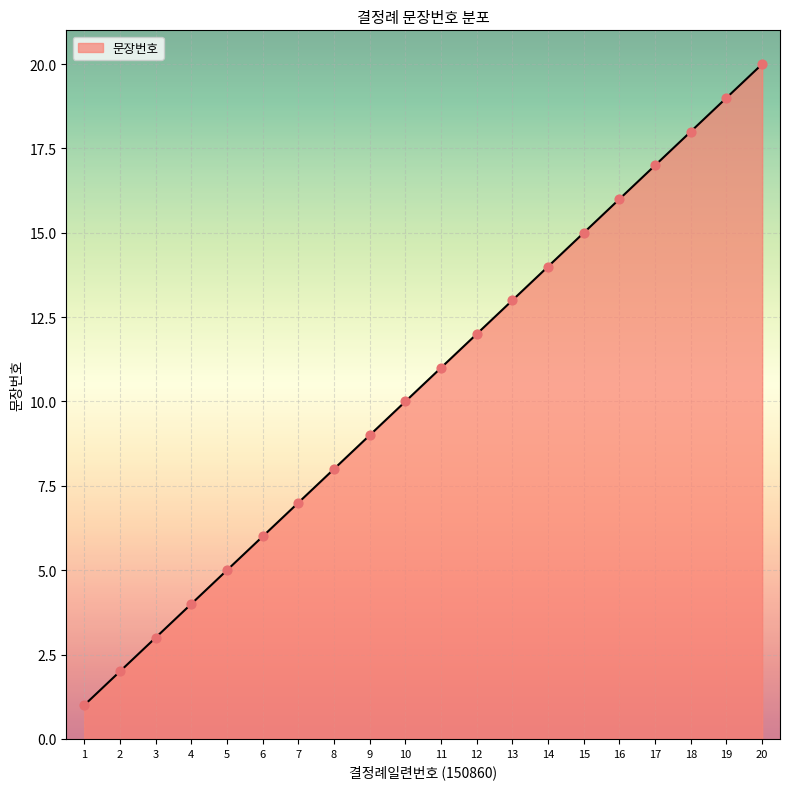

What is the change in value from 11 to 15?

+4